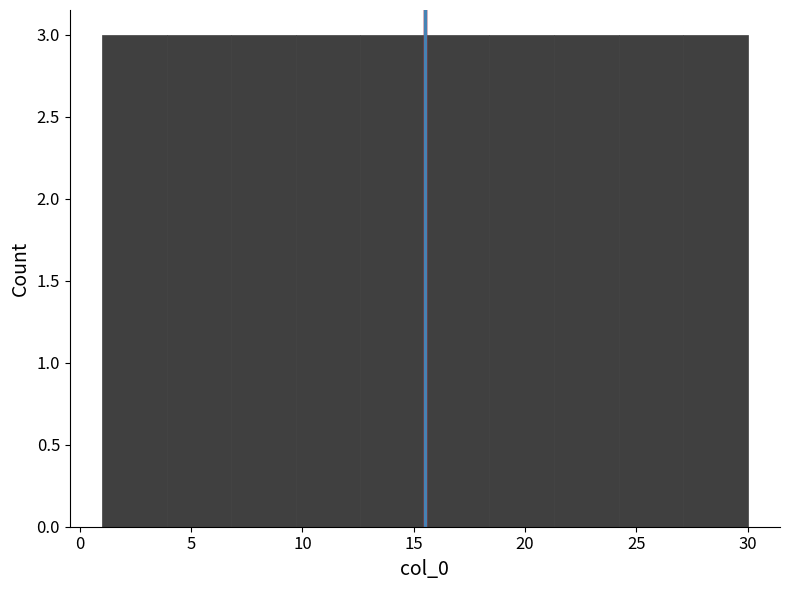

Reading left to right, list every bar in this chart as the range it spans on the x-axis followed by its height. Neither the bar edges nor the heights are printed on the chart, so give them approximately, as read against the axes.

1.0 to 3.9: 3
3.9 to 6.8: 3
6.8 to 9.7: 3
9.7 to 12.6: 3
12.6 to 15.5: 3
15.5 to 18.4: 3
18.4 to 21.3: 3
21.3 to 24.2: 3
24.2 to 27.1: 3
27.1 to 30.0: 3